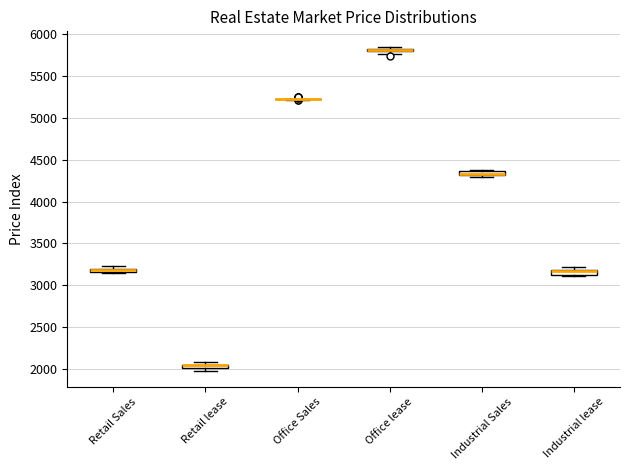

Where is the lower edge of the box for Industrial lease on the y-axis? The values are not printed on the chart, so give them approximately, as read against the axis.

3150